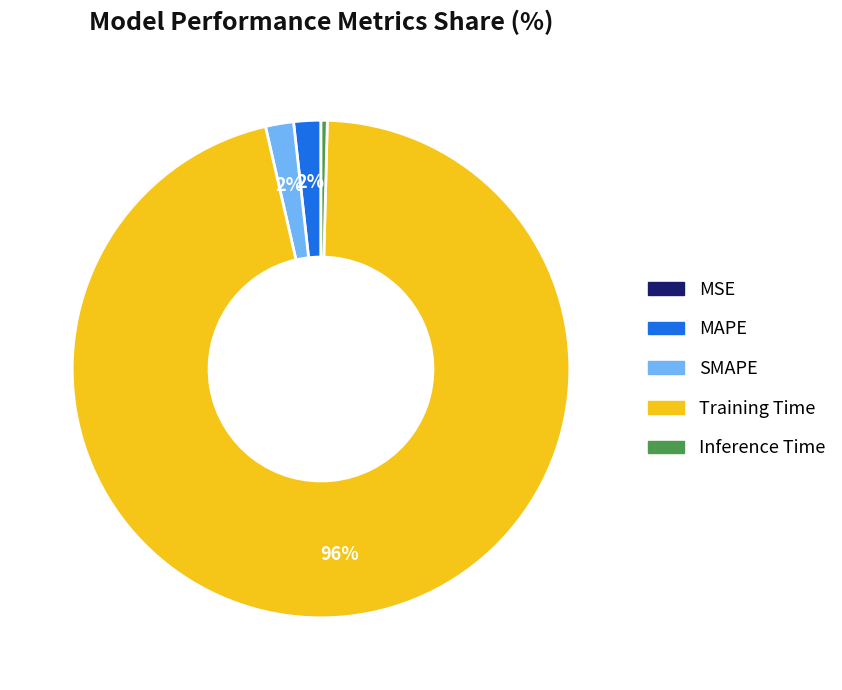

What is the largest slice in the pie chart?

Training Time